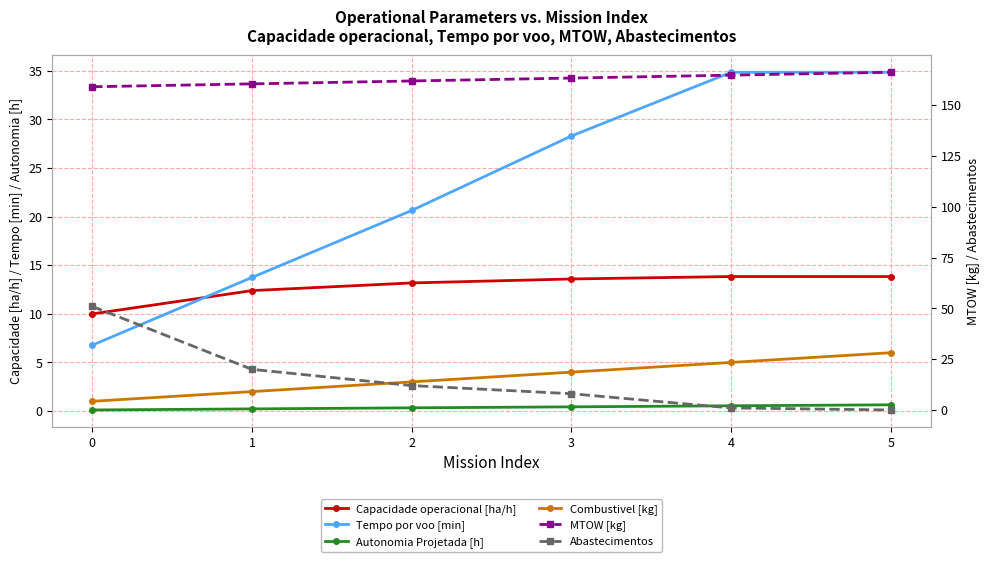

What is the approximate value of Autonomia Projetada [h] at 5?

0.6